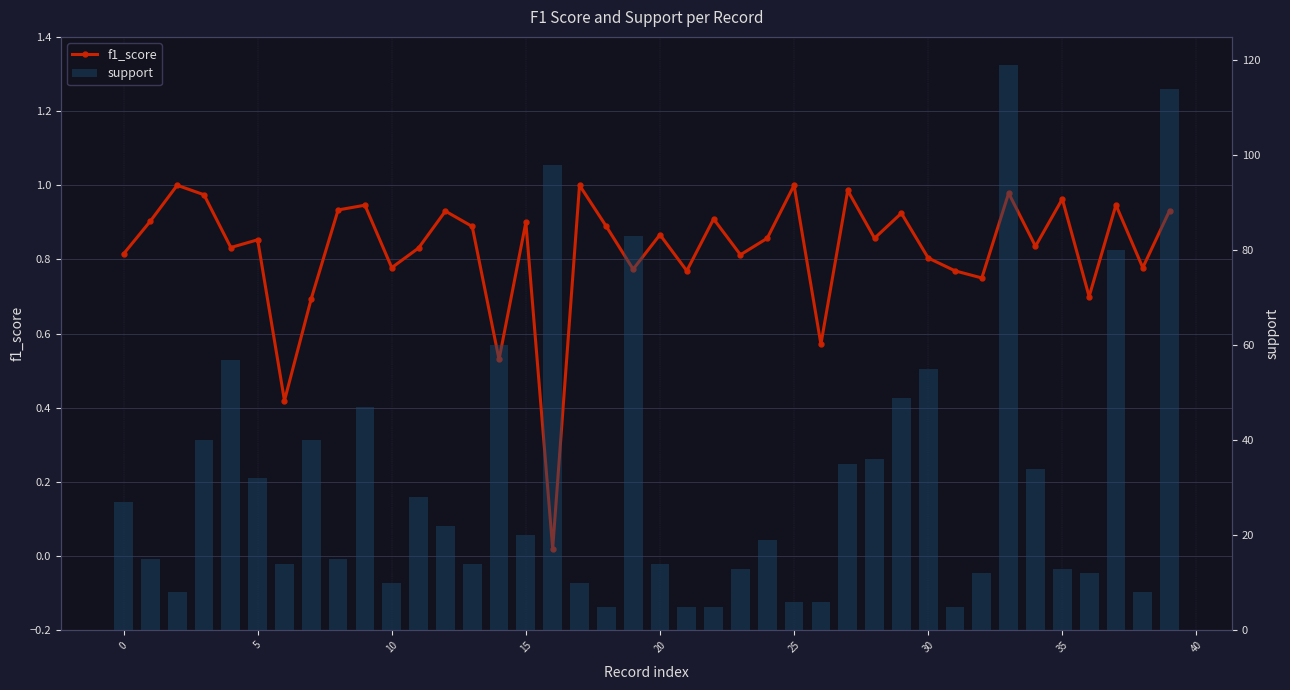

At which category is the sum across all series the highest?

33